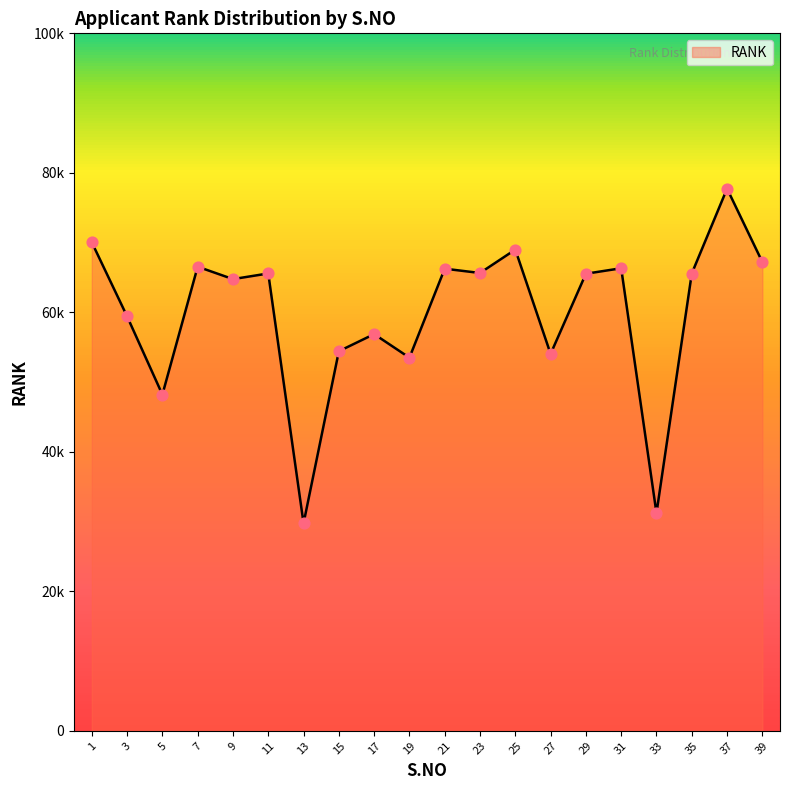

Approximately how many times larger is the value at 1 compared to 5?

1.5